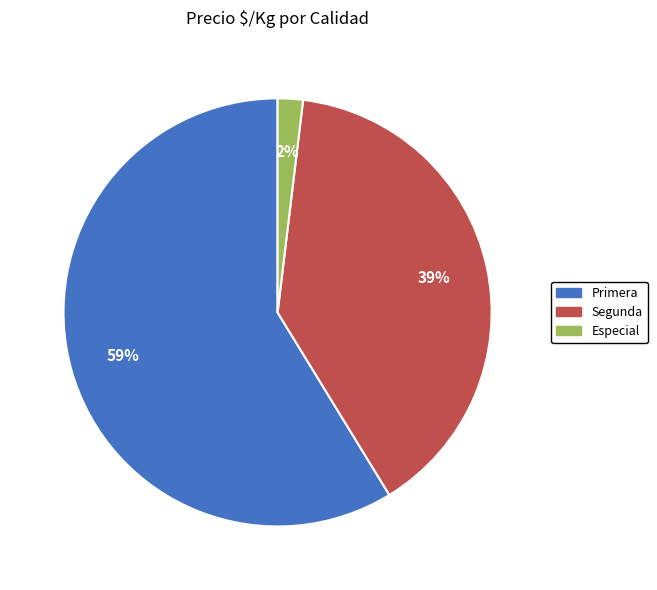

To the nearest percent, what is the difference between the largest and smallest slice percentages?

57%